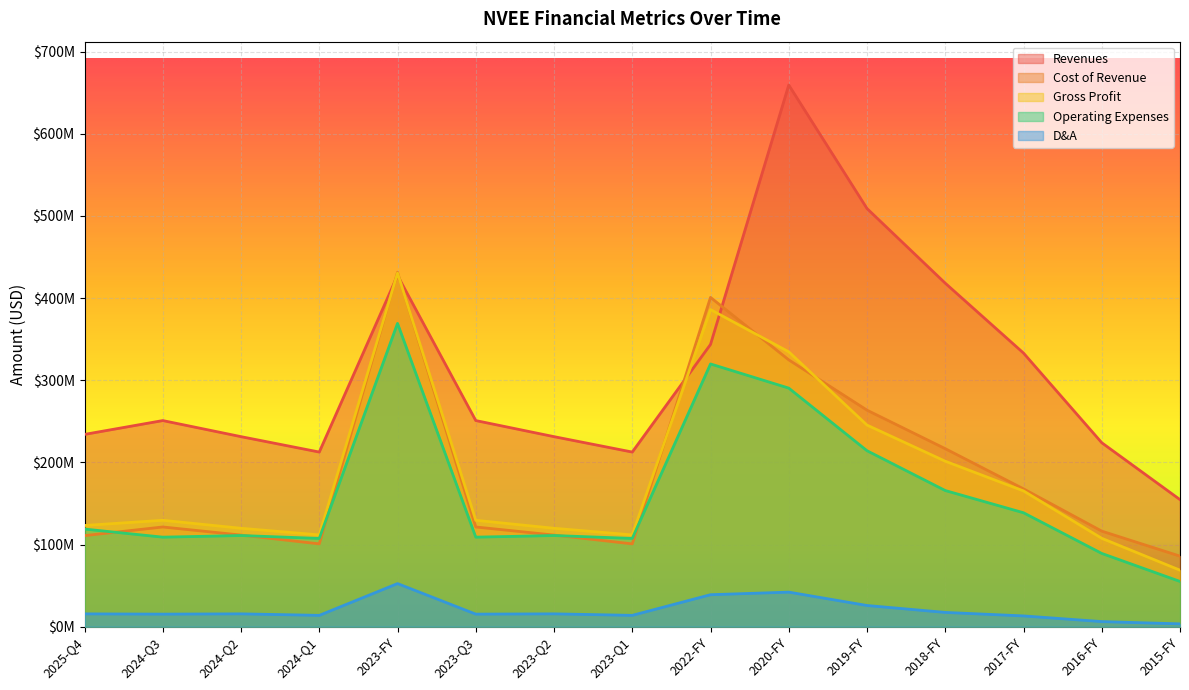

Reading left to right, list all the values displayed in this chart.

Revenues: 234045000	250885000	231306000	212558000	427462000	250885000	231306000	212558000	343538000	659296000	508938000	418081000	333034000	223910000	154655000
Cost of Revenue: 110844000	121375000	111516000	100818000	431377000	121375000	111516000	100818000	400804000	324758000	263556000	216677000	167780000	116330000	85877000
Gross Profit: 123201000	129510000	119790000	111740000	430362000	129510000	119790000	111740000	385974000	334538000	245382000	201404000	165254000	107580000	68778000
Operating Expenses: 118826000	108995000	110964000	107439000	369182000	108995000	110964000	107439000	319792000	290389000	214175000	165719000	138686000	89177000	55079000
D&A: 15618000	15303000	15641000	13802000	52486000	15303000	15641000	13802000	38938000	42079000	25816000	17384000	13128000	6228000	3468000